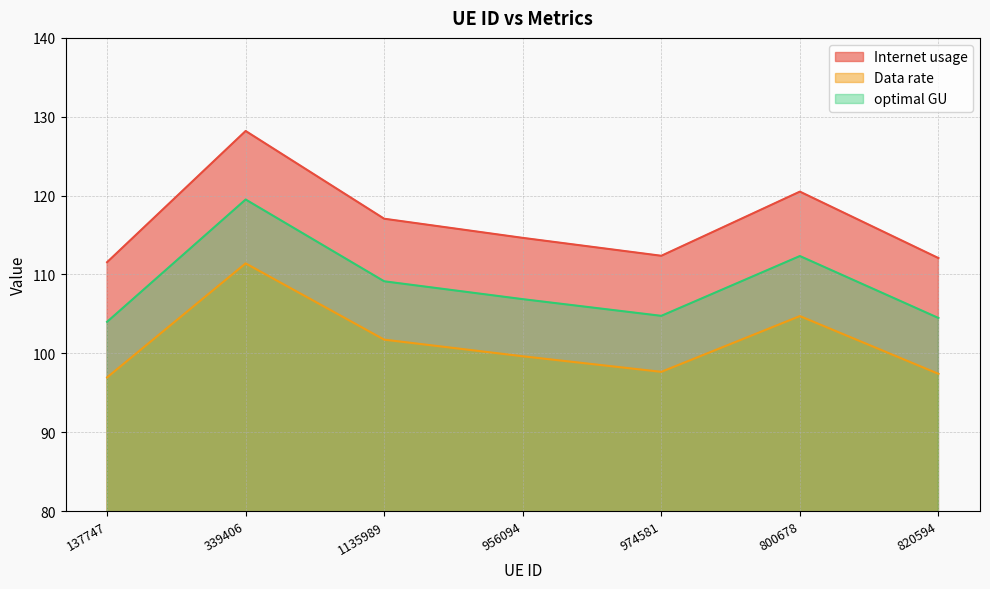

Which label corresponds to the largest value in the chart?

339406